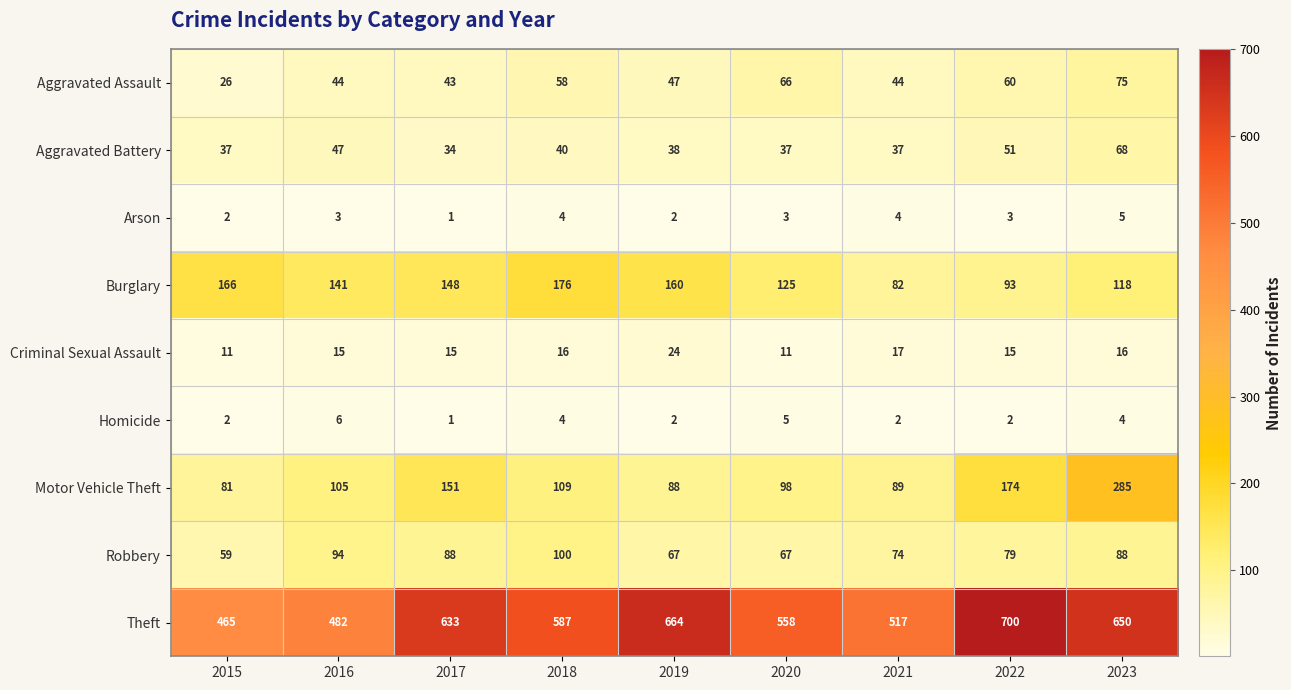

At which label is Motor Vehicle Theft closest to 183?

2022